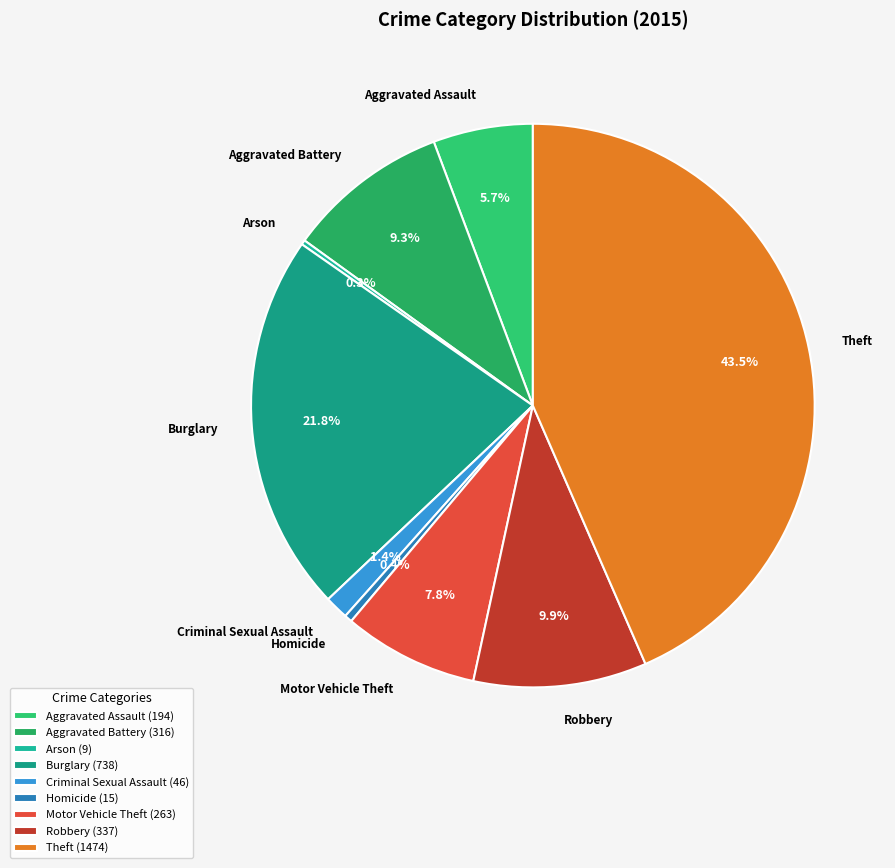

Is there any slice that represents more than half of the pie?

No